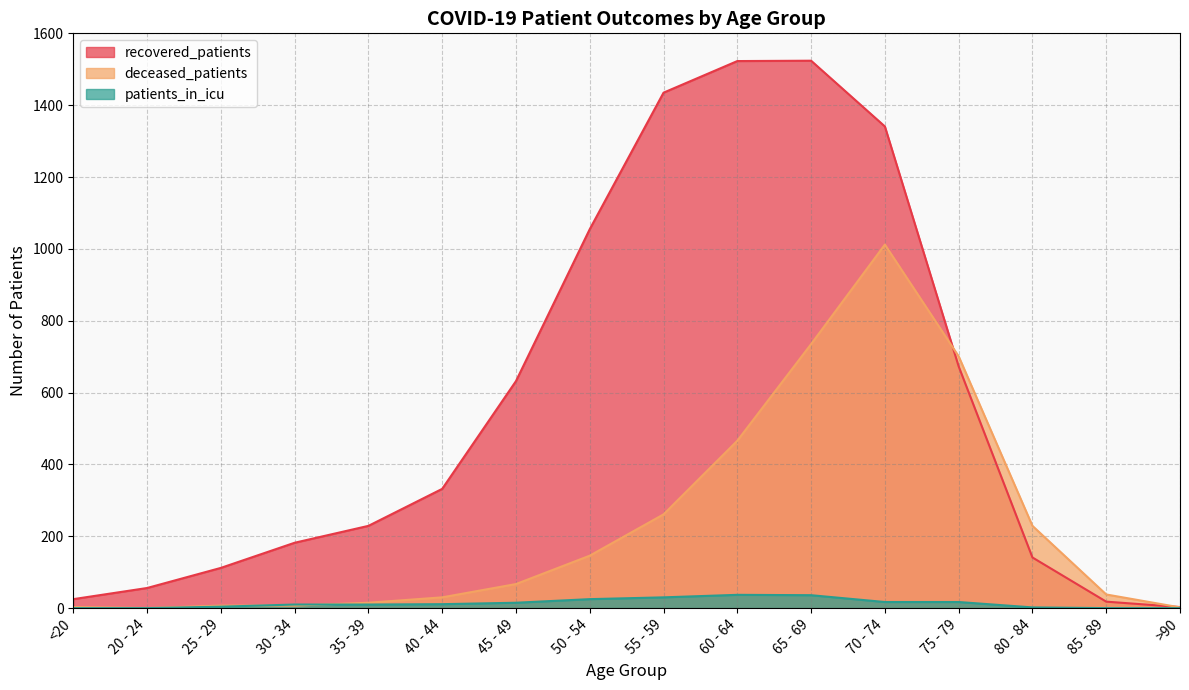

Reading left to right, what are all the values shown in this chart?

recovered_patients: 25	56	112	182	229	332	632	1055	1435	1523	1524	1341	673	141	18	3
deceased_patients: 3	0	7	7	15	30	67	146	261	466	735	1012	701	229	38	2
patients_in_icu: 0	0	4	10	10	11	15	25	30	37	36	17	17	2	0	0